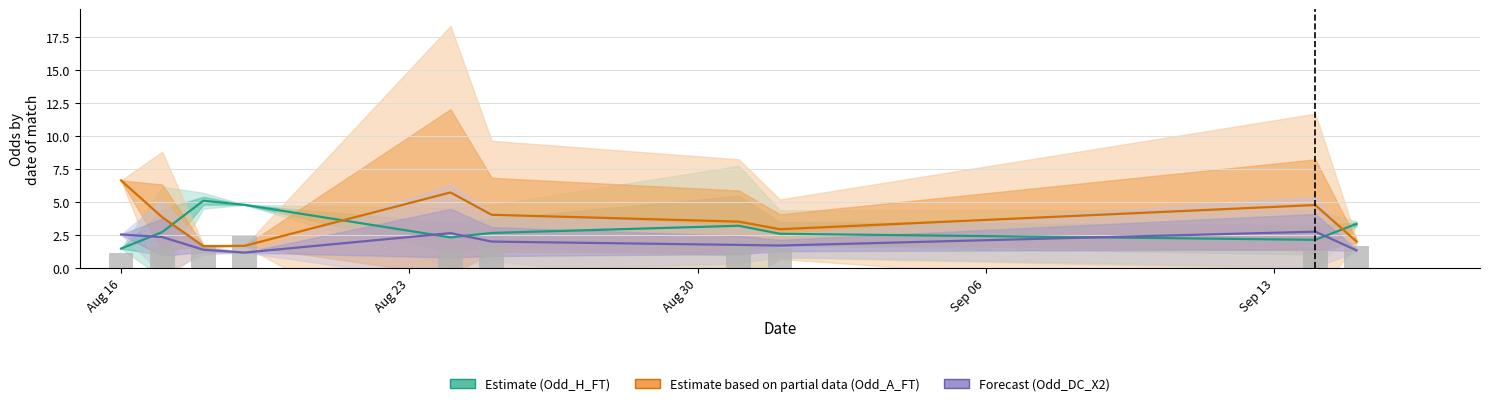

Is it true that Odd_DC_1X (Bars) equals 2.2 at 9?

False